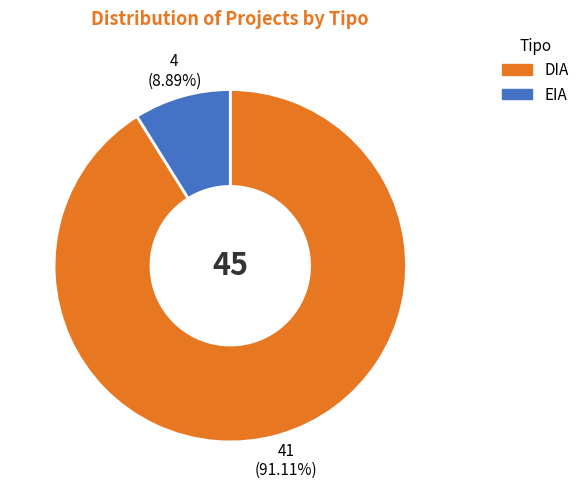

Which slice is the largest?

DIA